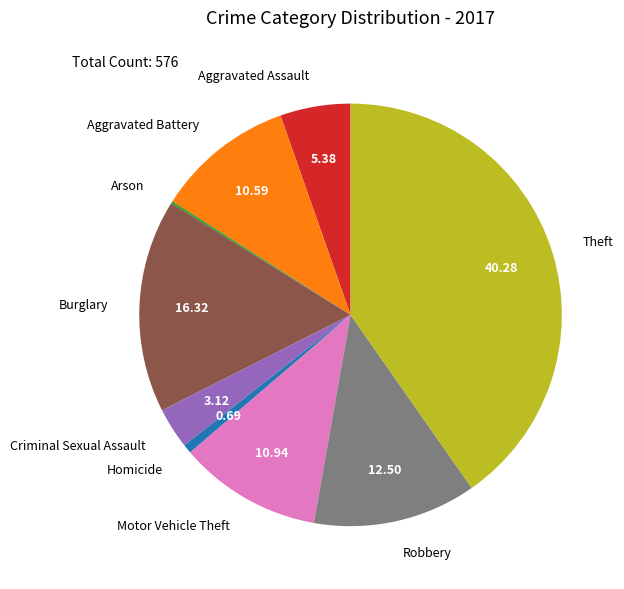

Do Motor Vehicle Theft and Theft together represent more than half of the pie?

Yes